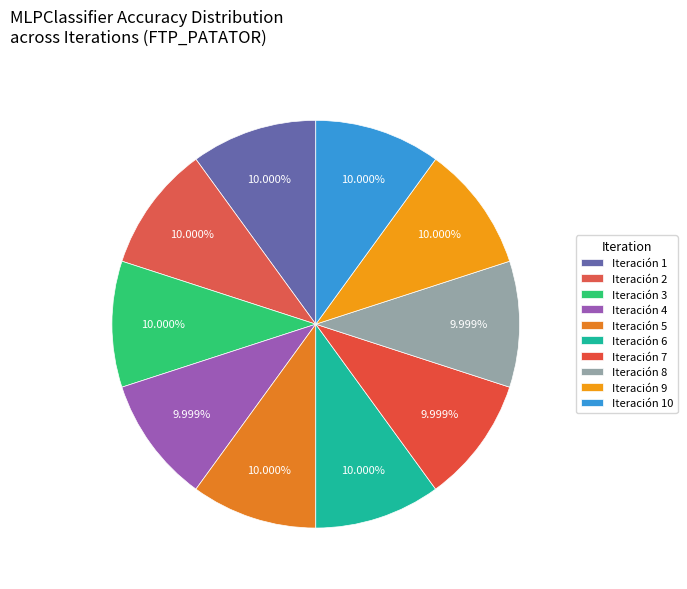

Count the number of slices in the pie.

10